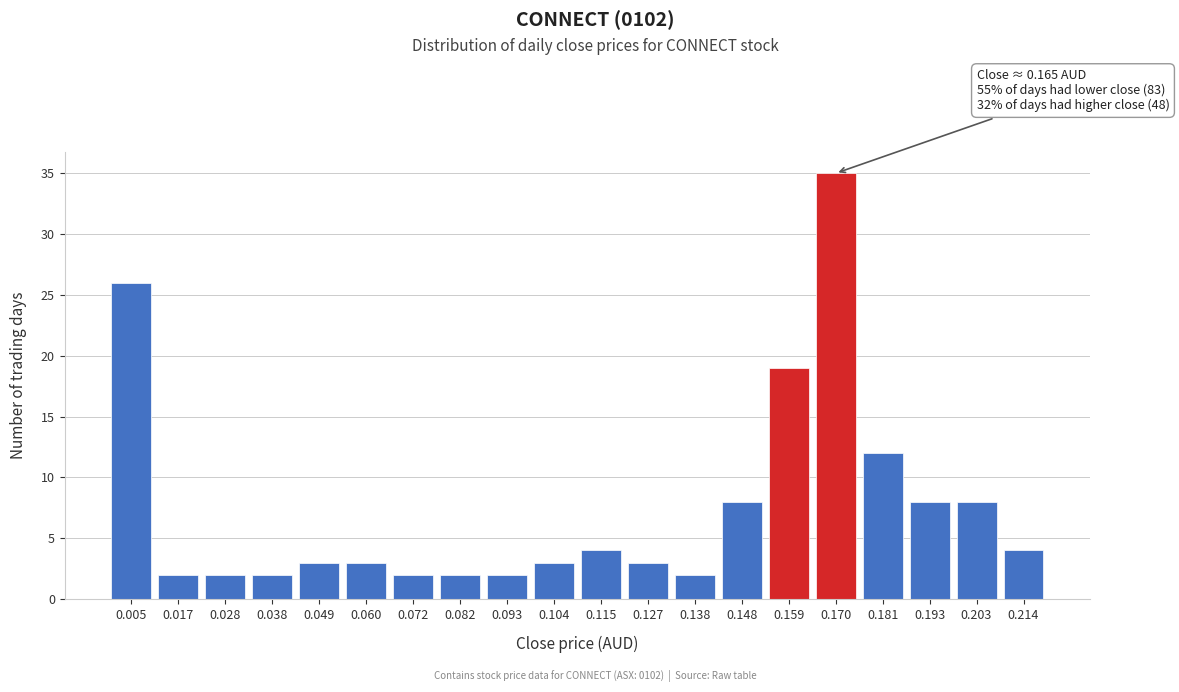

Reading left to right, what are all the values shown in this chart?

0.005=26	0.017=2	0.028=2	0.038=2	0.049=3	0.060=3	0.072=2	0.082=2	0.093=2	0.104=3	0.115=4	0.127=3	0.138=2	0.148=8	0.159=19	0.170=35	0.181=12	0.193=8	0.203=8	0.214=4